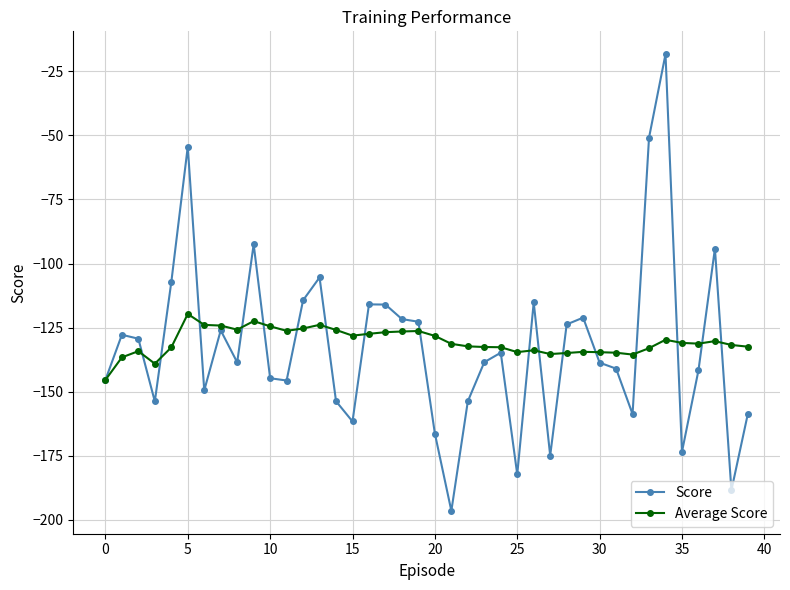

Rank the series by their maximum value, from highest to lowest.

Score, Average Score